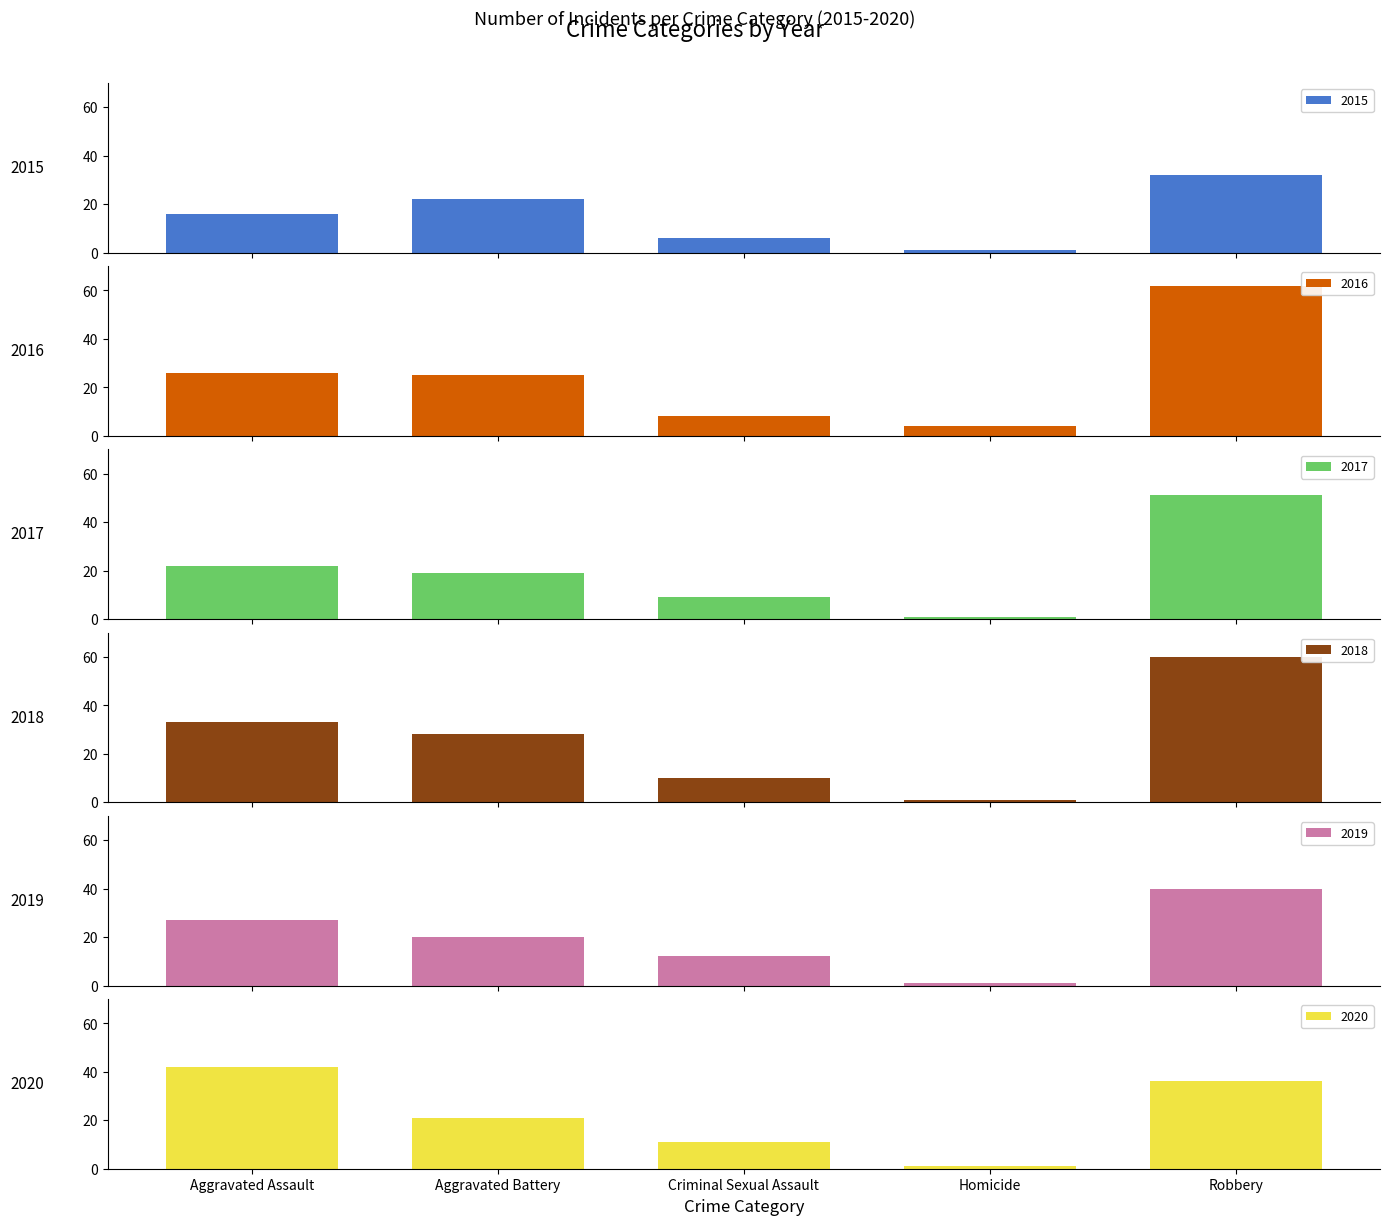

At which label does 2015 first exceed 16?

Aggravated Battery